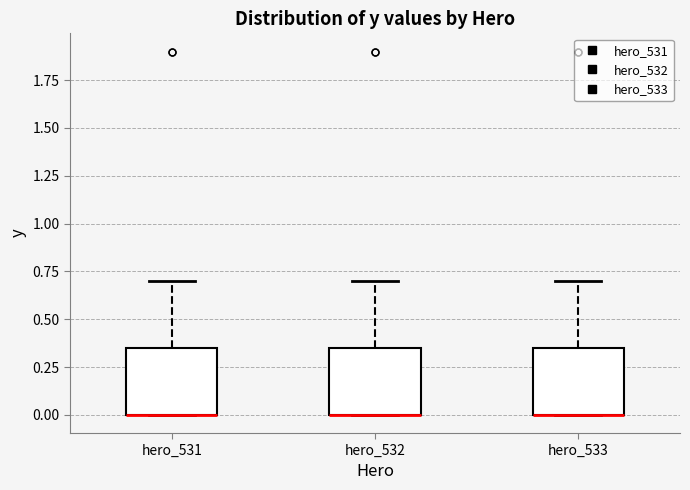

Reading left to right, transcribe this box plot: for each box, give where its median line is, the range the box spans, and where its two whiskers end, as read against the y-axis. The values are not printed on the chart, so give them approximately, as read against the axis.

hero_531: median 0.00 (drawn on the box's lower edge), box 0.00 to 0.35, whiskers 0.00 to 0.70
hero_532: median 0.00 (drawn on the box's lower edge), box 0.00 to 0.35, whiskers 0.00 to 0.70
hero_533: median 0.00 (drawn on the box's lower edge), box 0.00 to 0.35, whiskers 0.00 to 0.70